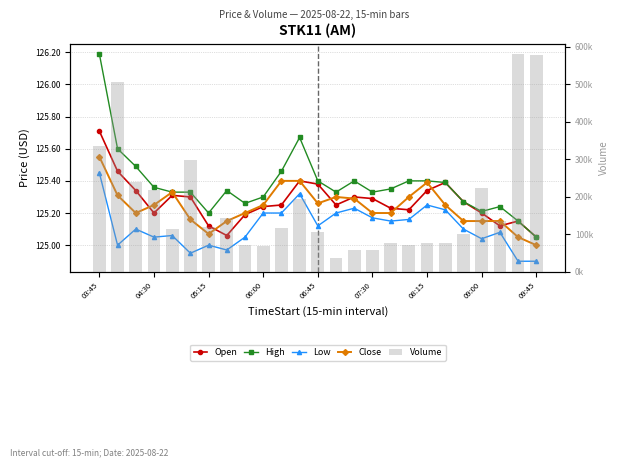

The value of Close at 19 is 125.2. True or false?

True